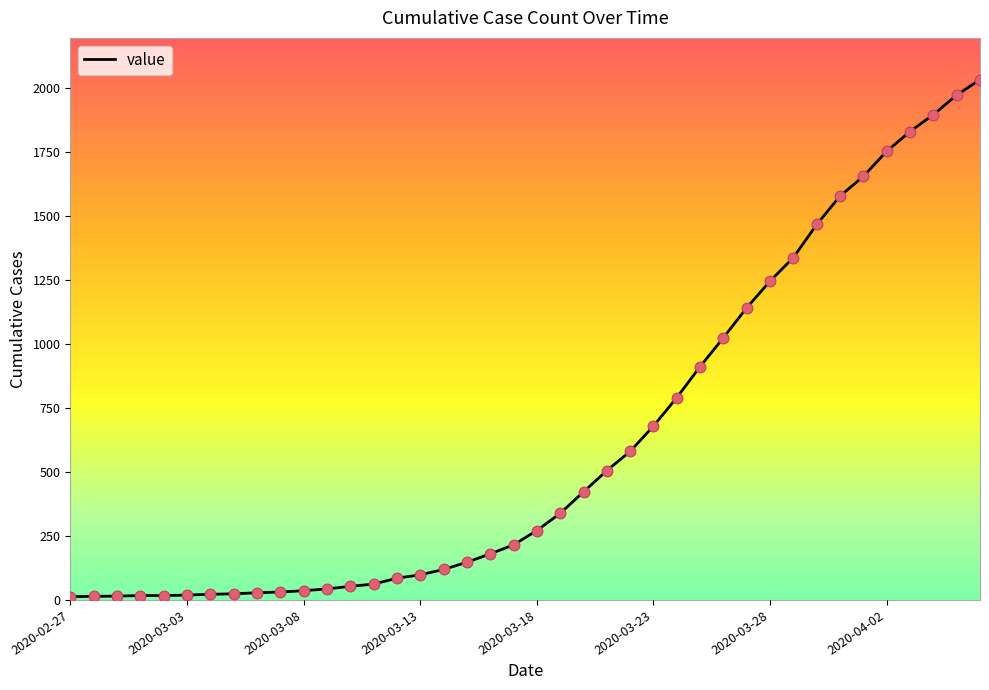

What is the greatest value displayed?

2032